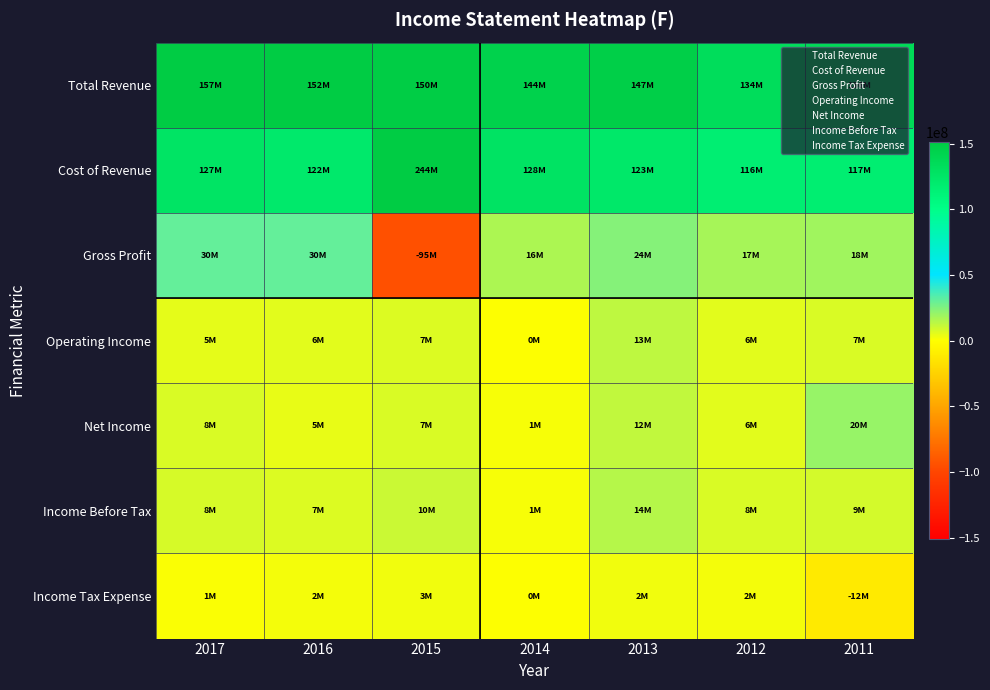

How many categories are shown in the chart?

7